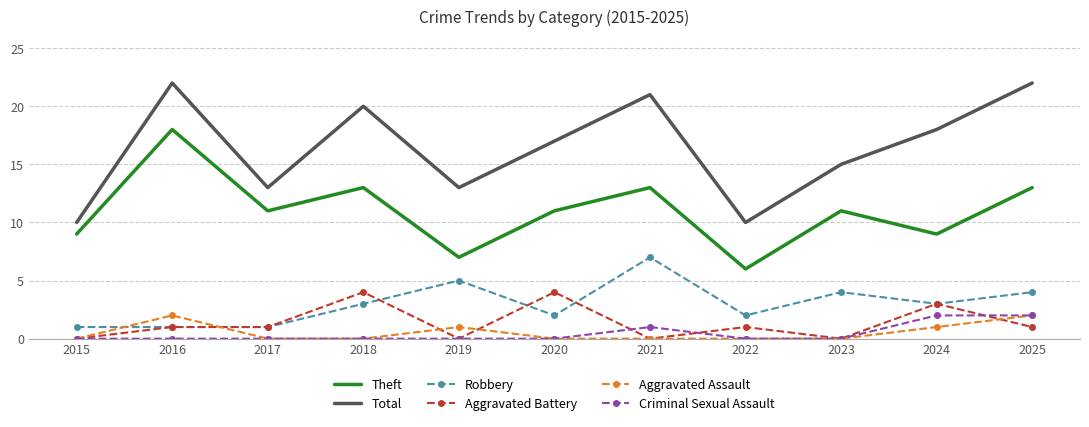

Reading left to right, extract all data points from this chart.

Theft: 2015=9	2016=18	2017=11	2018=13	2019=7	2020=11	2021=13	2022=6	2023=11	2024=9	2025=13
Total: 2015=10	2016=22	2017=13	2018=20	2019=13	2020=17	2021=21	2022=10	2023=15	2024=18	2025=22
Robbery: 2015=1	2016=1	2017=1	2018=3	2019=5	2020=2	2021=7	2022=2	2023=4	2024=3	2025=4
Aggravated Battery: 2015=0	2016=1	2017=1	2018=4	2019=0	2020=4	2021=0	2022=1	2023=0	2024=3	2025=1
Aggravated Assault: 2015=0	2016=2	2017=0	2018=0	2019=1	2020=0	2021=0	2022=0	2023=0	2024=1	2025=2
Criminal Sexual Assault: 2015=0	2016=0	2017=0	2018=0	2019=0	2020=0	2021=1	2022=0	2023=0	2024=2	2025=2